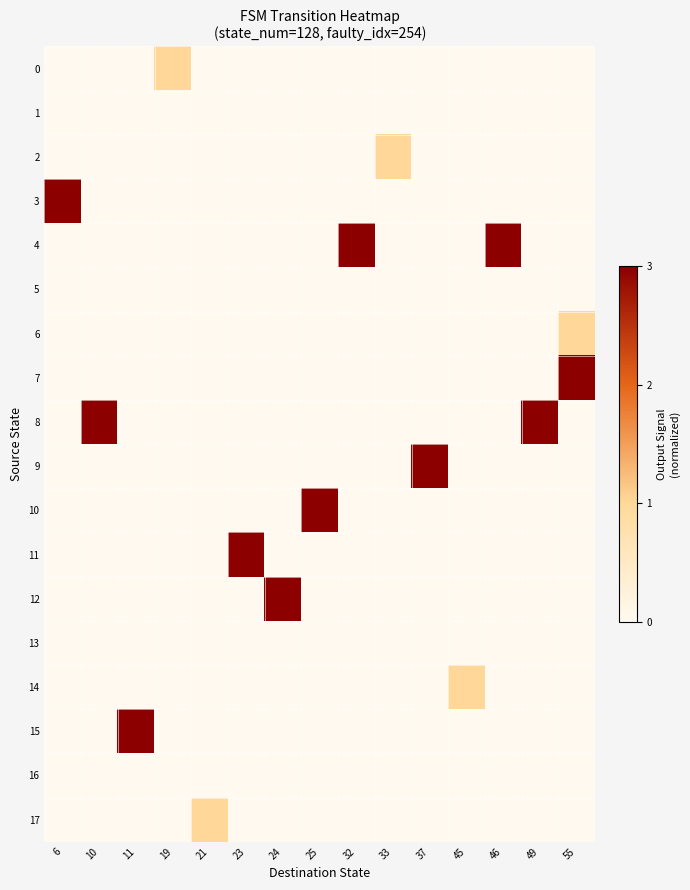

At which category is the sum across all series the highest?

55